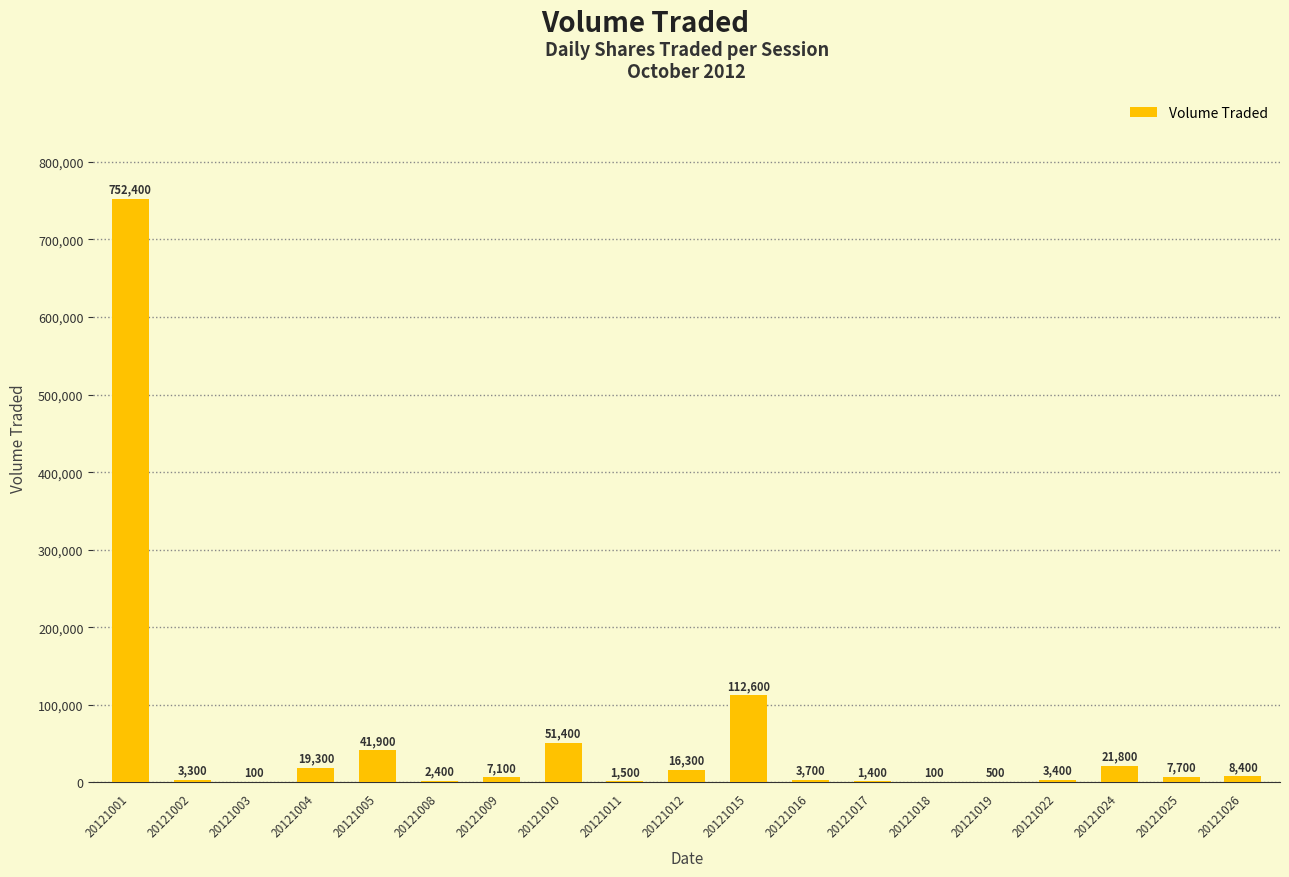

Read the value at 20121005, to the nearest 100.

41900